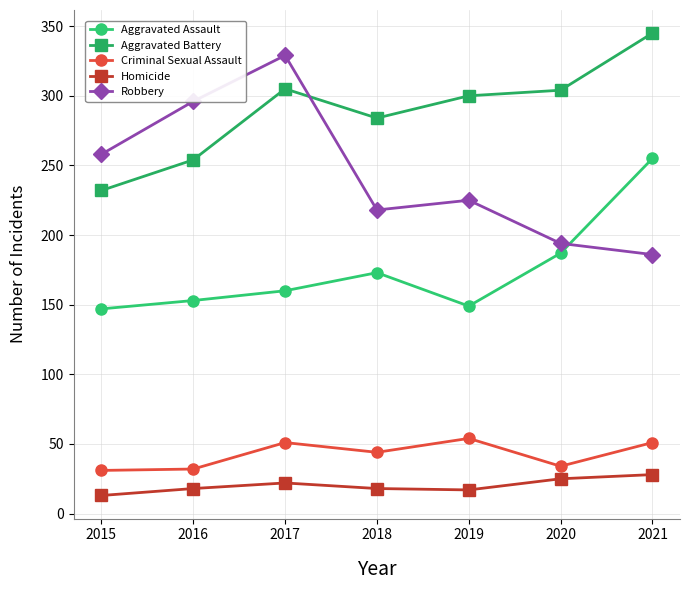

At which label does Robbery reach its minimum?

2021